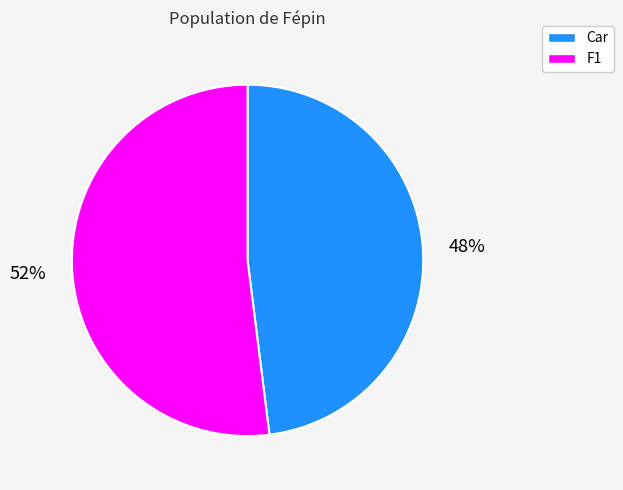

True or false: F1 accounts for 67% of the total.

False